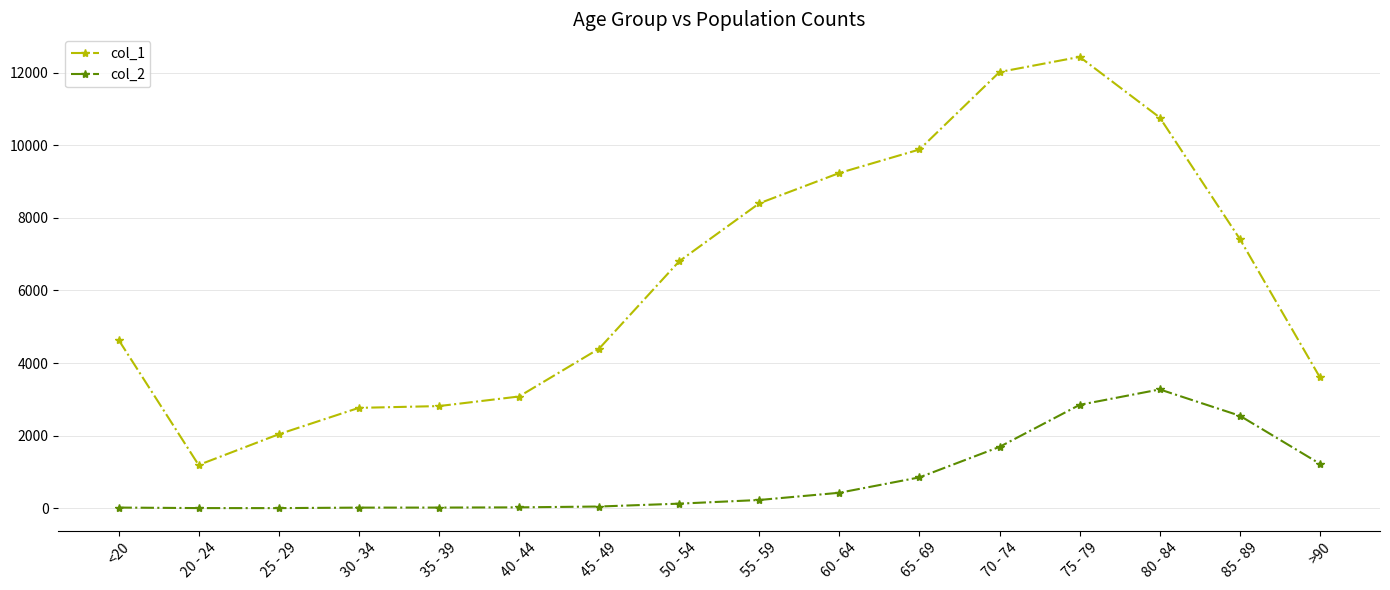

What is the minimum value for col_2?

3